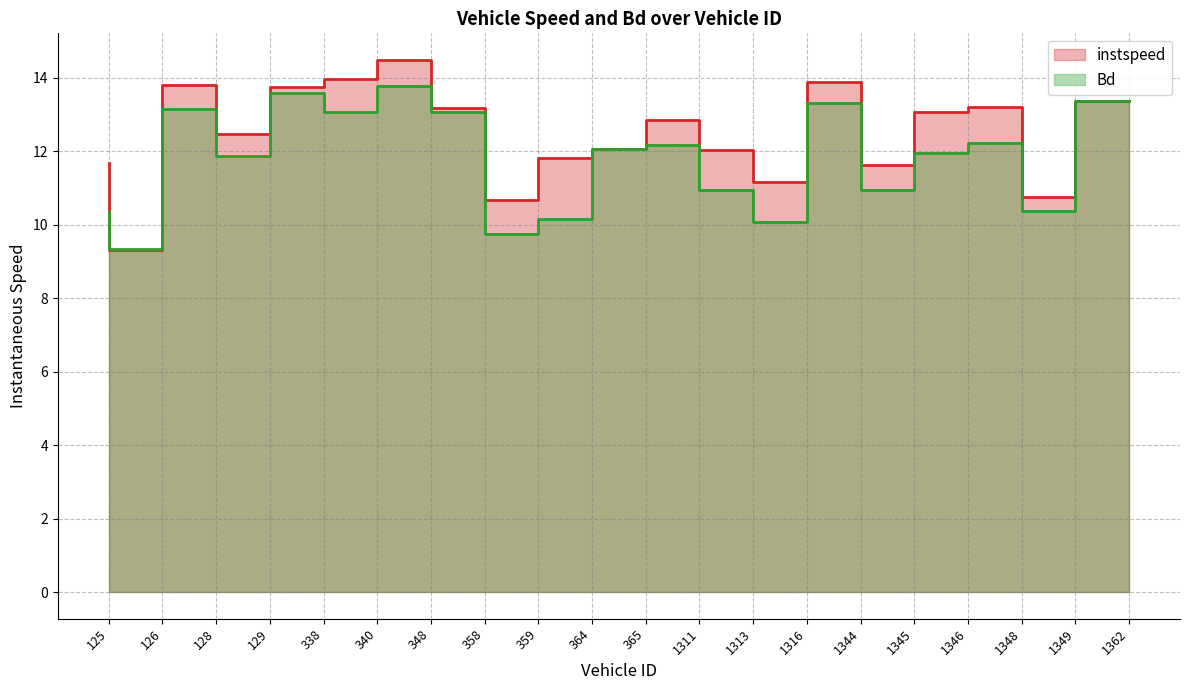

At 1348, list the series in order from largest to smallest.

instspeed, Bd